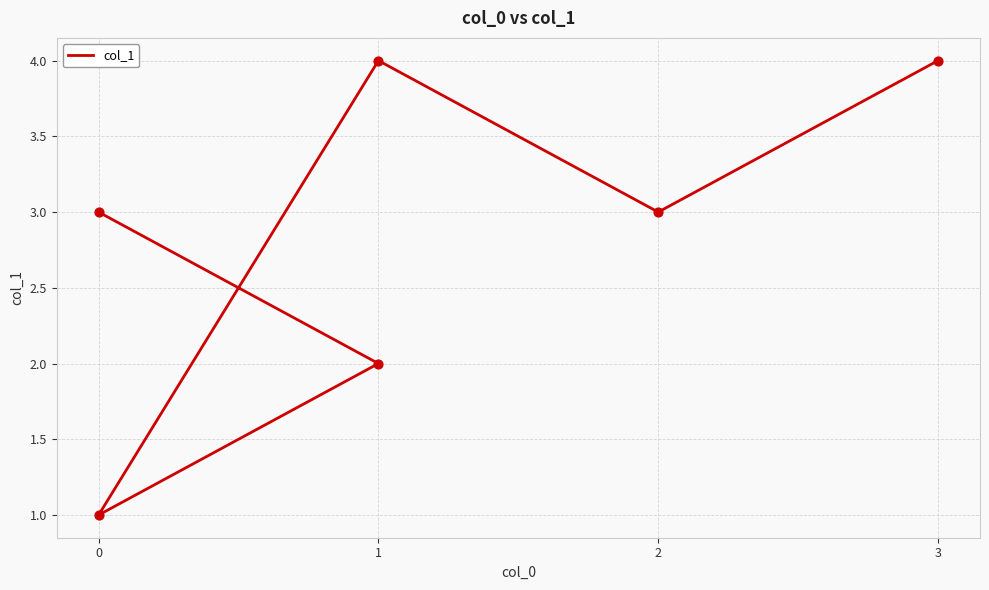

Between 0 and 2, which is larger?

2